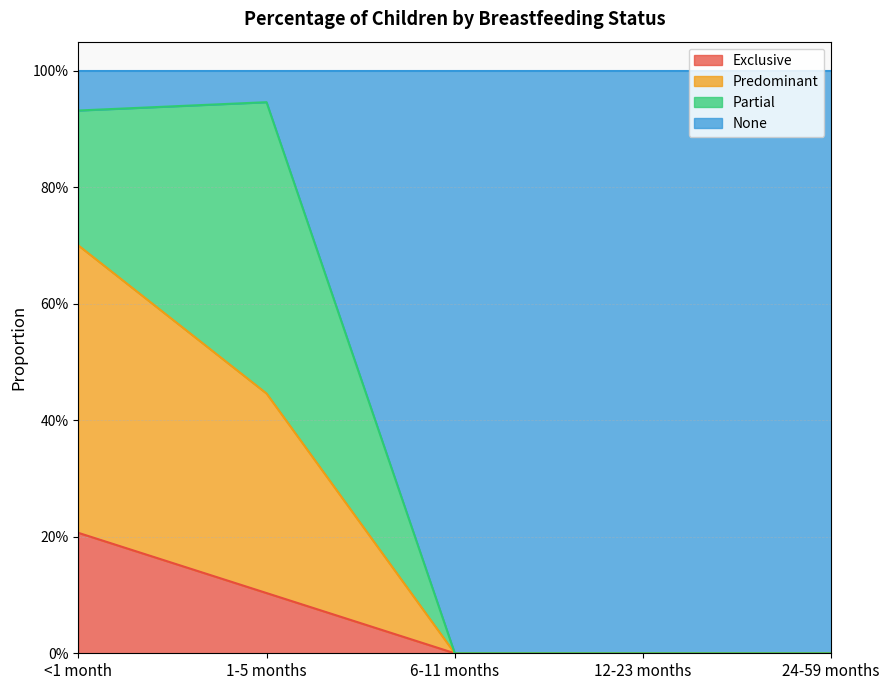

True or false: None has more than 2 interior local peaks.

False